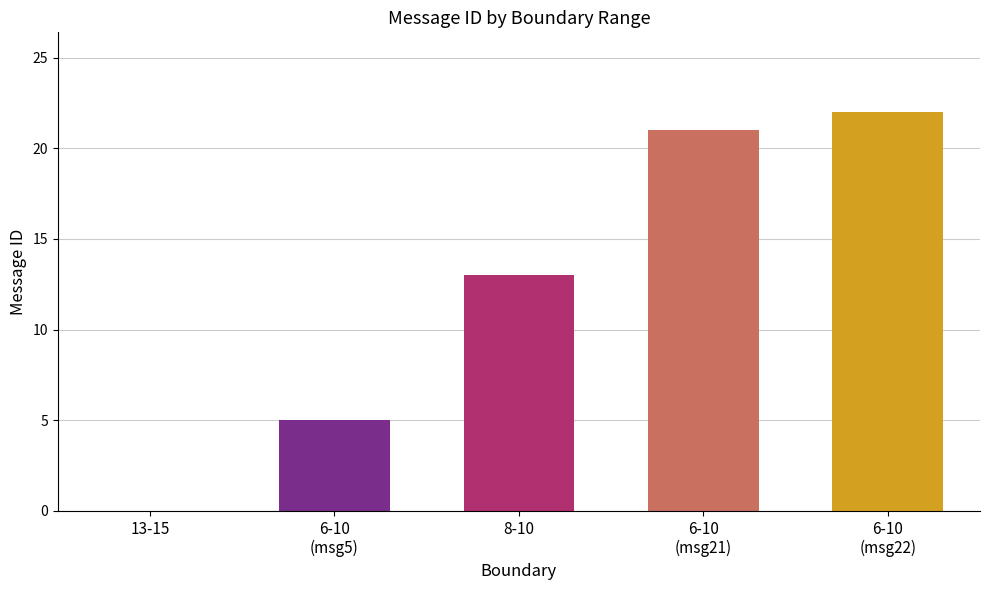

Rank the categories by value from highest to lowest.

6-10, 6-10, 8-10, 6-10, 13-15